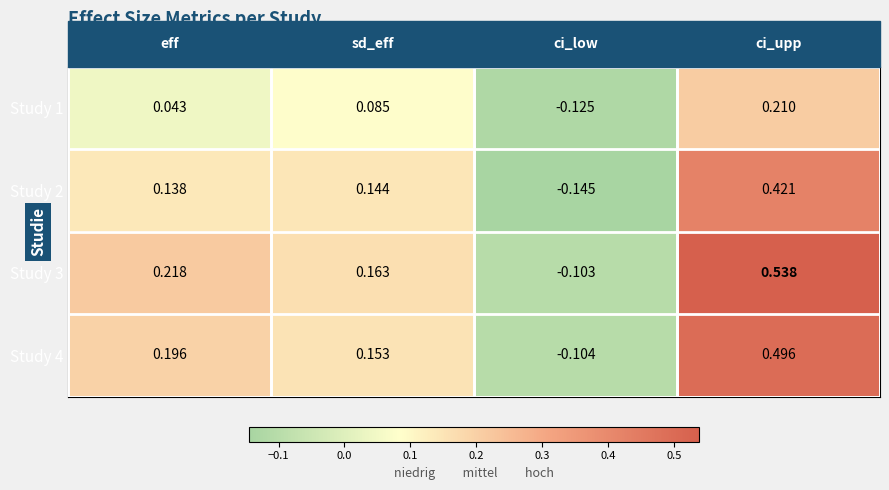

How many data points in Study 4 are above 0?

3